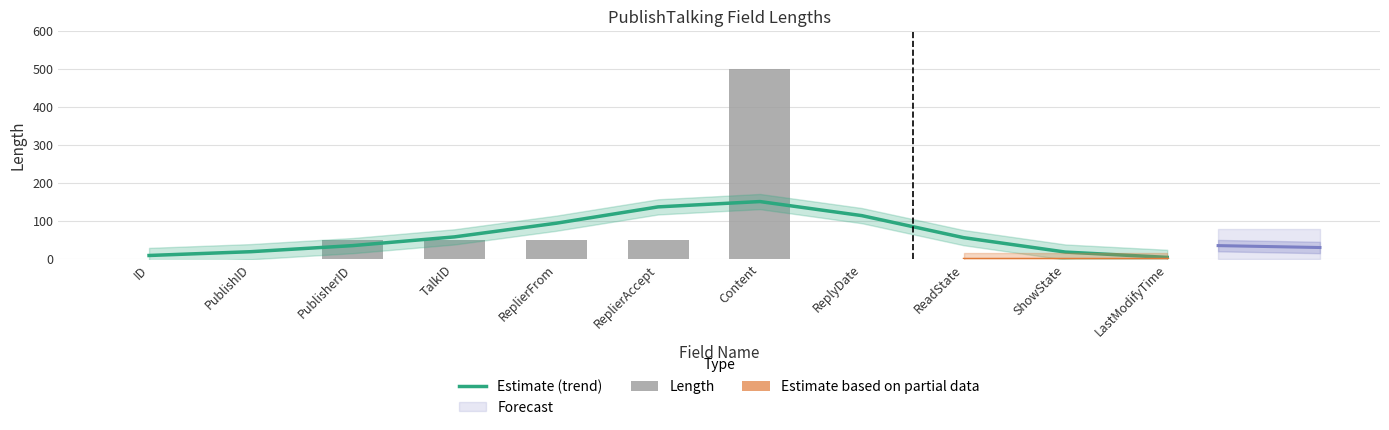

What is the label of the 4th bar from the right?

ReplyDate